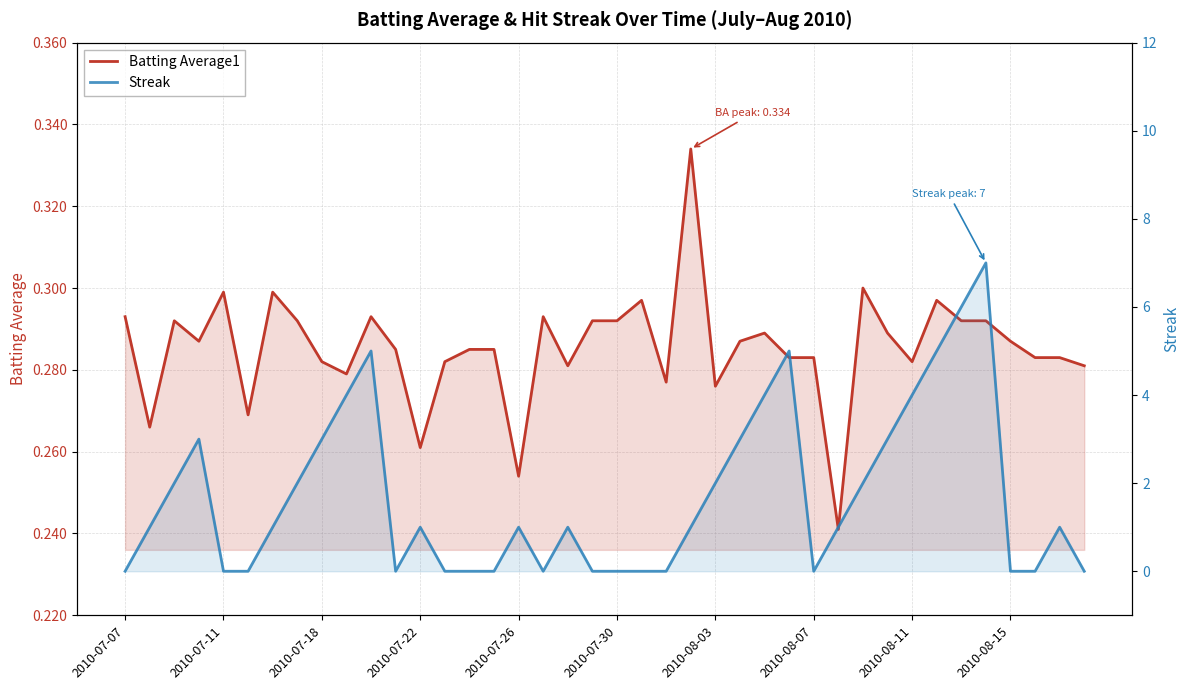

True or false: Batting Average1 and Streak cross at least once.

True